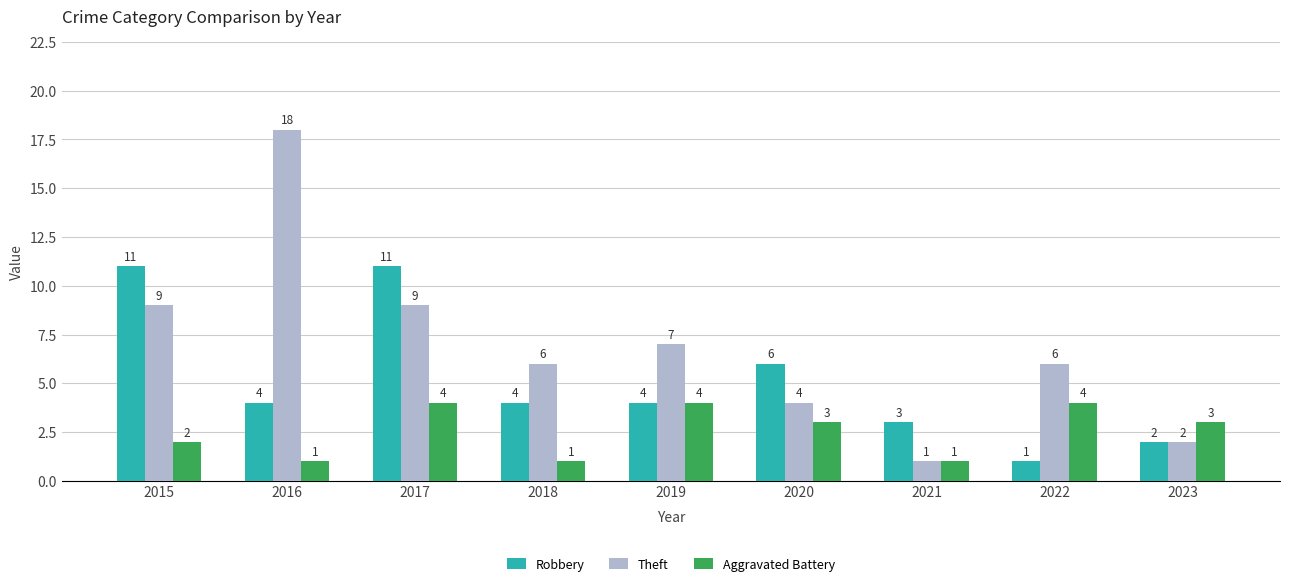

Rank the series by their maximum value, from highest to lowest.

Theft, Robbery, Aggravated Battery